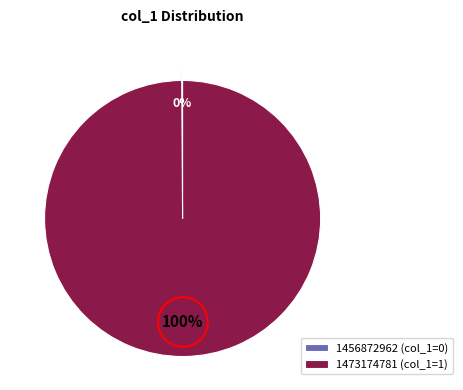

Is 1473174781 the majority of the pie?

Yes